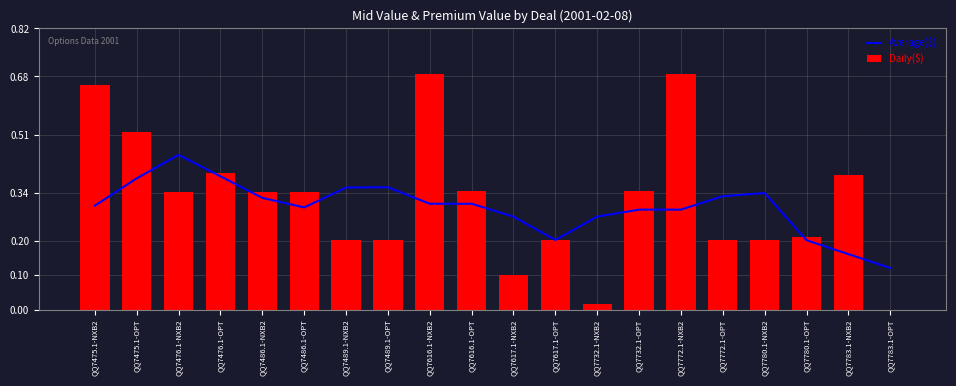

Which series changed the most between QQ7476.1-OPT and QQ7780.1-OPT?

Daily($)